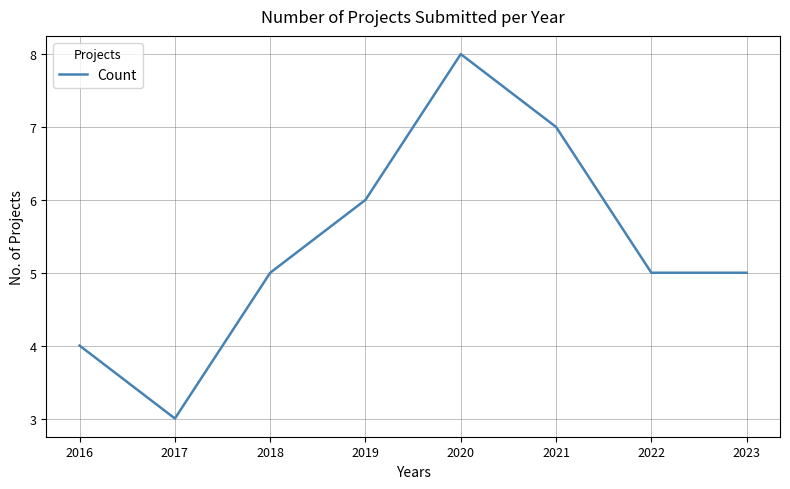

Count the number of categories in the chart.

8